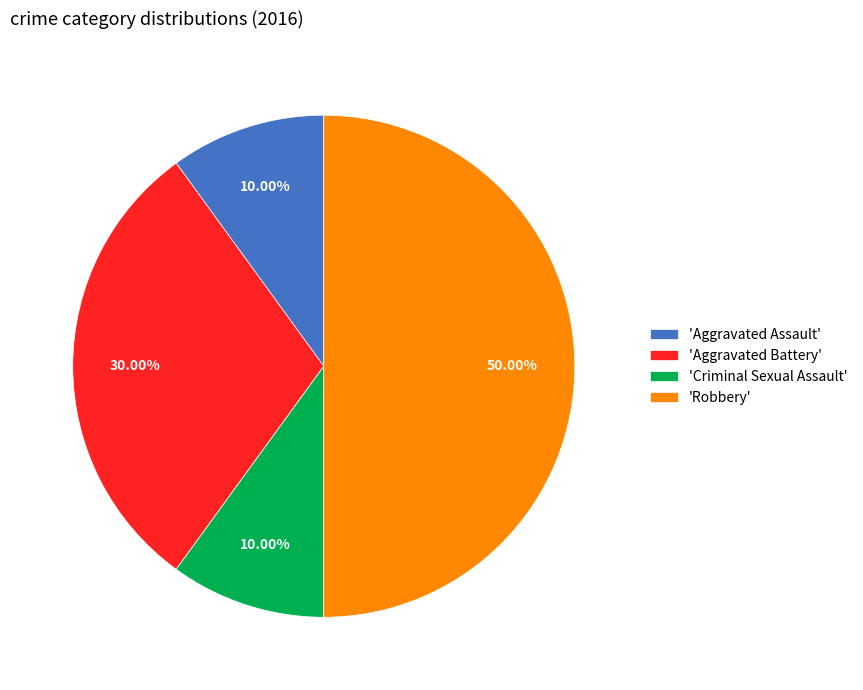

Is the sum of 'Robbery' and 'Criminal Sexual Assault' greater than half?

Yes